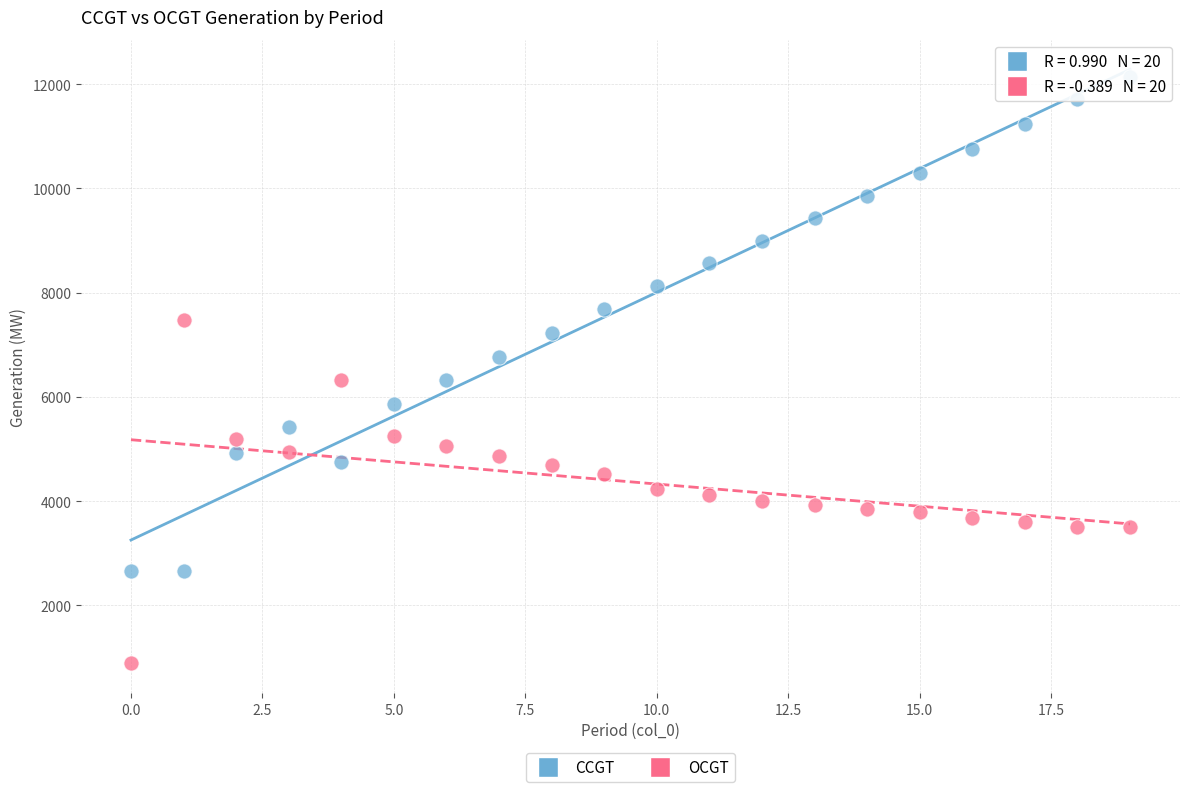

Which series reaches the maximum Y coordinate?

CCGT